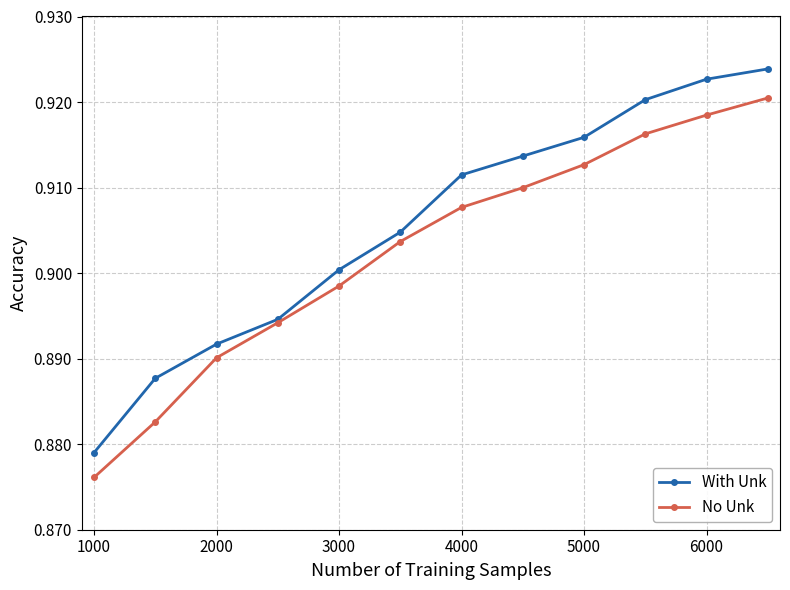

Rank the series by their maximum value, from highest to lowest.

With Unk, No Unk